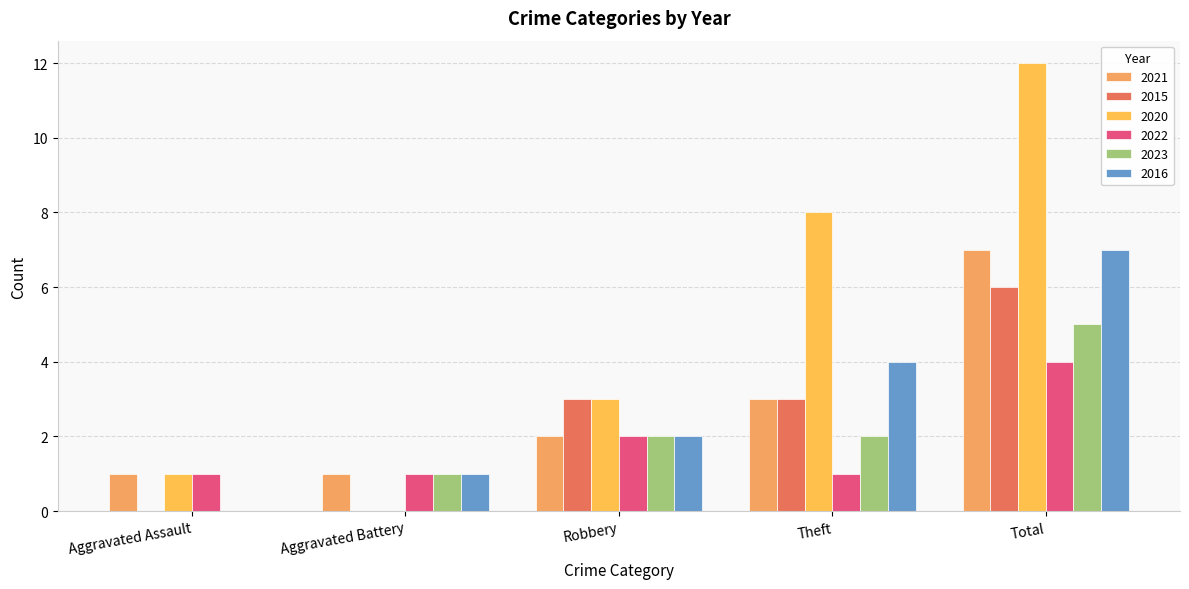

Are the bars grouped side by side (vs. stacked)?

Yes